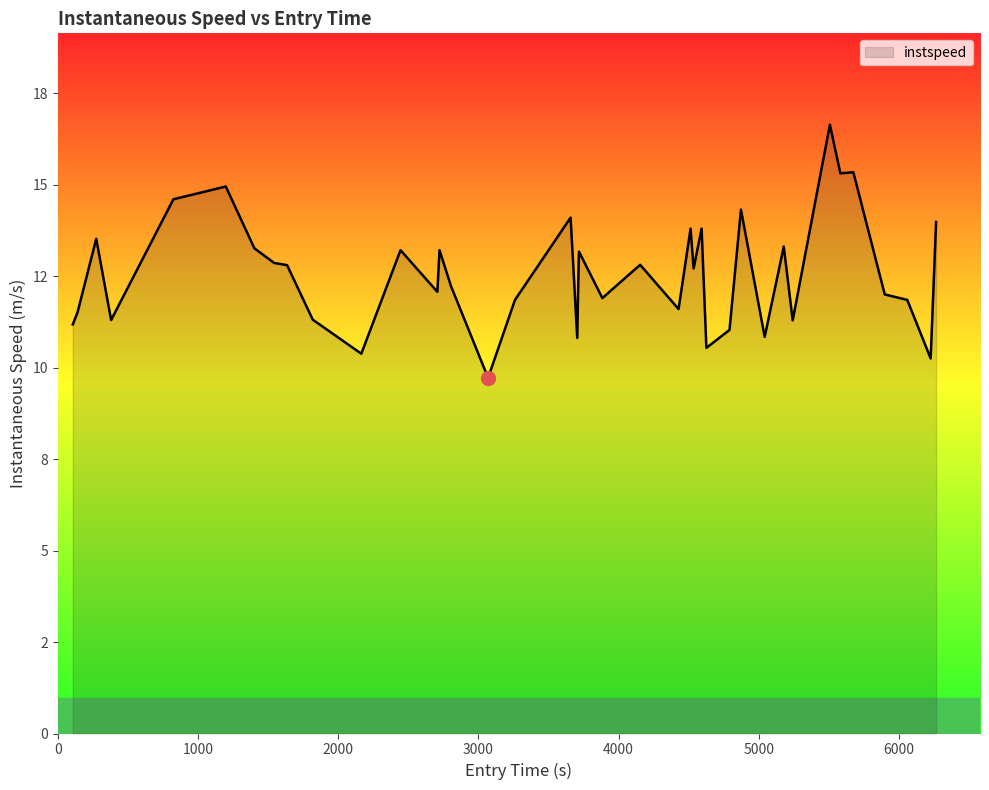

Is this an area chart (filled region under the line)?

Yes